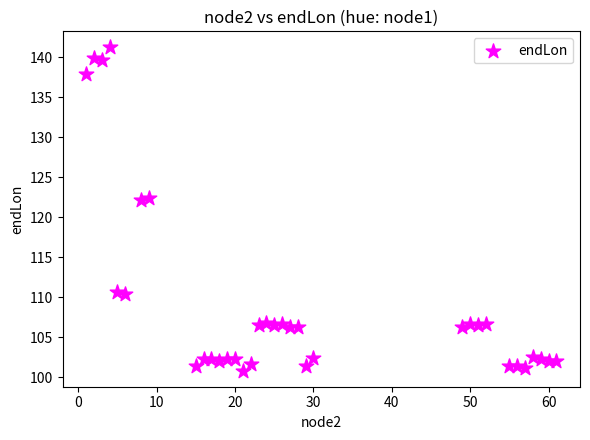

What is the range of X values (max minus min)?

60.0